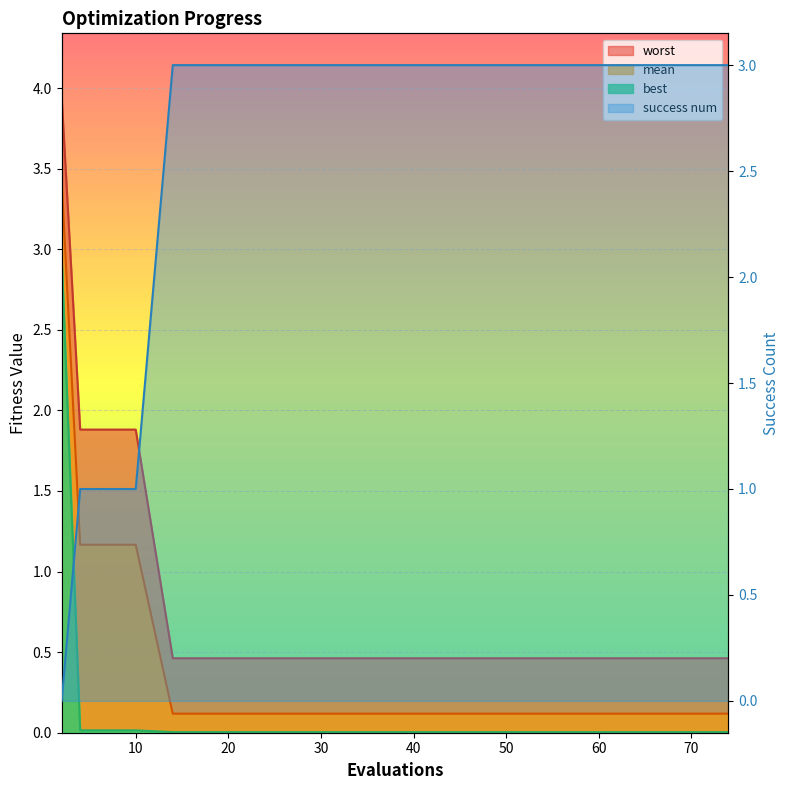

At 50, list the series in order from smallest to largest.

best, mean, worst, success num